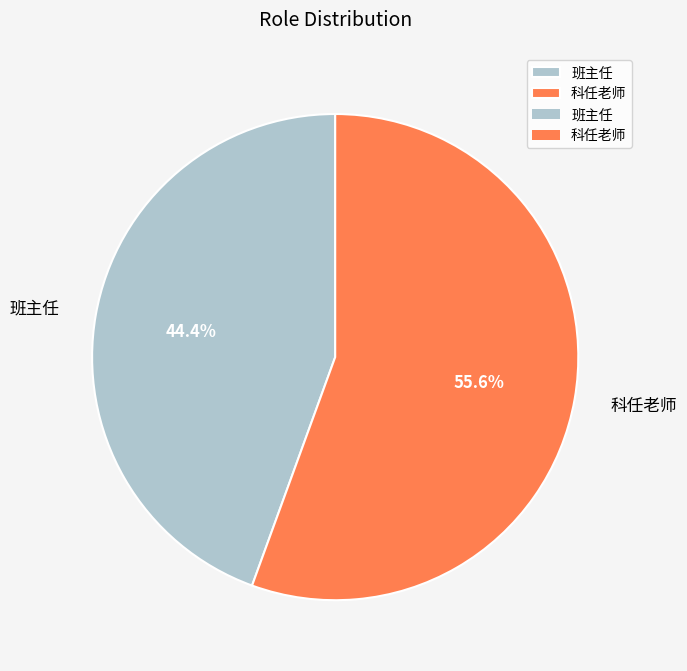

How many segments does this pie chart have?

2